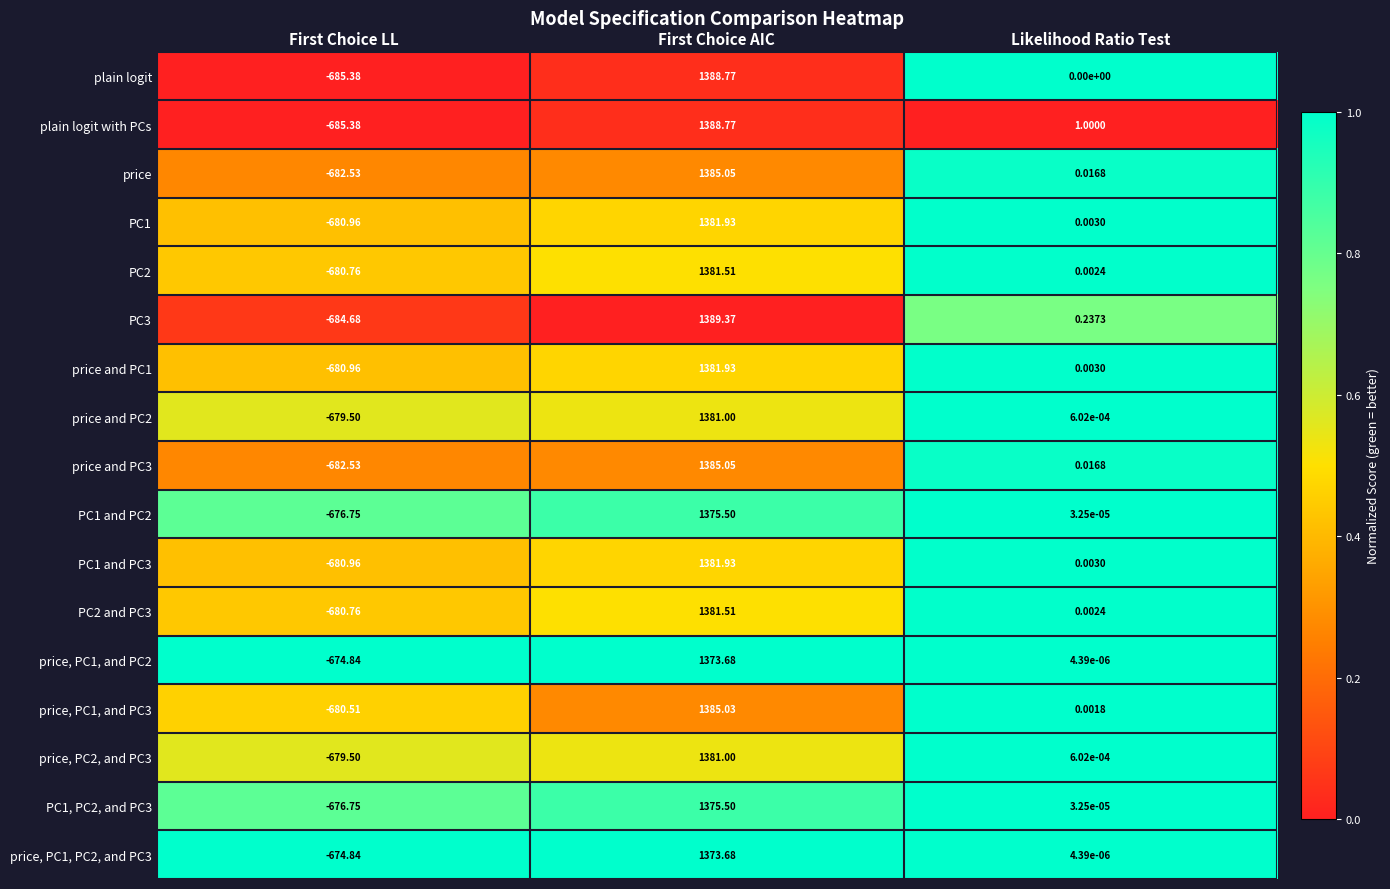

Which series changed the most between First Choice LL and Likelihood Ratio Test?

plain logit with PCs